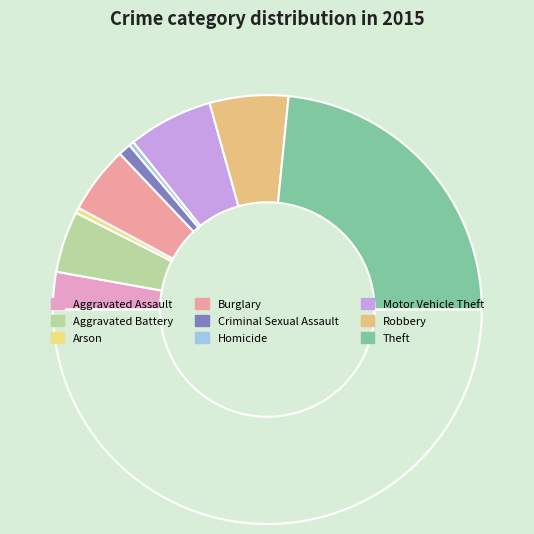

How many segments does this pie chart have?

10